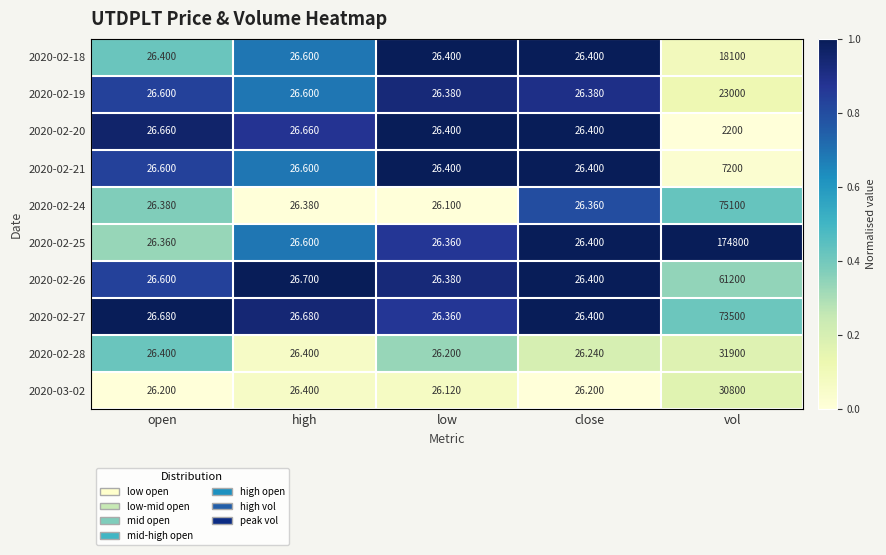

At which category does the chart reach its peak across all series?

vol